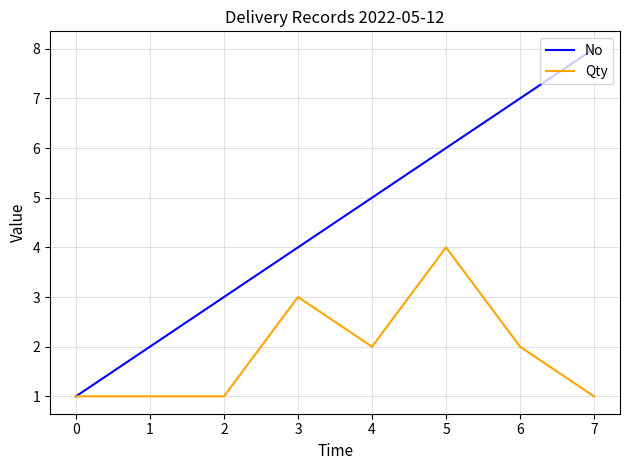

What is the greatest value displayed?

8